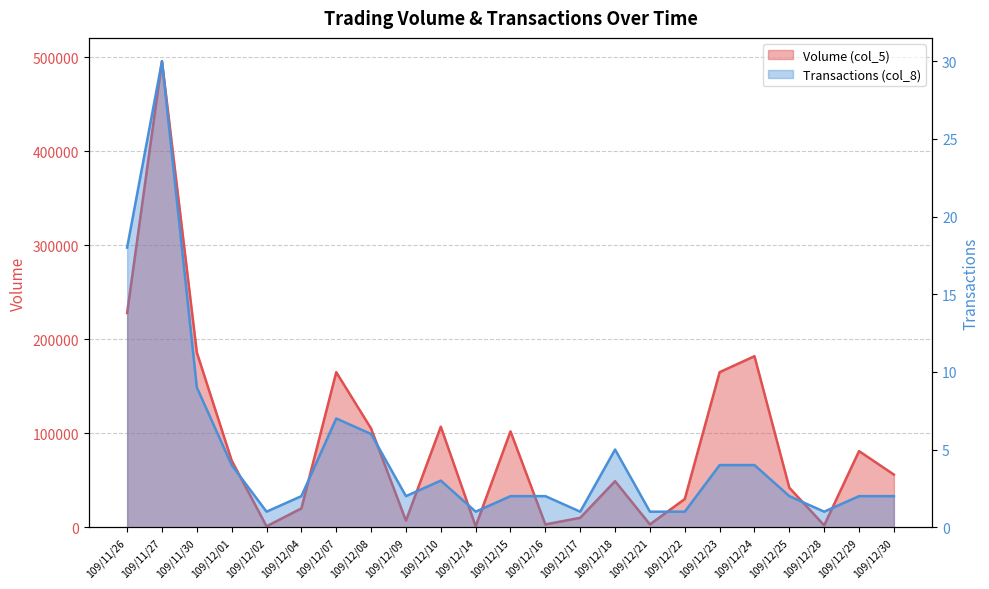

Reading right to left, extract all data points from this chart.

Volume (col_5): 56000	81000	2000	42000	182000	165000	30000	3000	49000	10000	3000	102000	1000	107000	7000	105000	165000	20000	1000	71000	186000	496000	228000
Transactions (col_8): 2	2	1	2	4	4	1	1	5	1	2	2	1	3	2	6	7	2	1	4	9	30	18